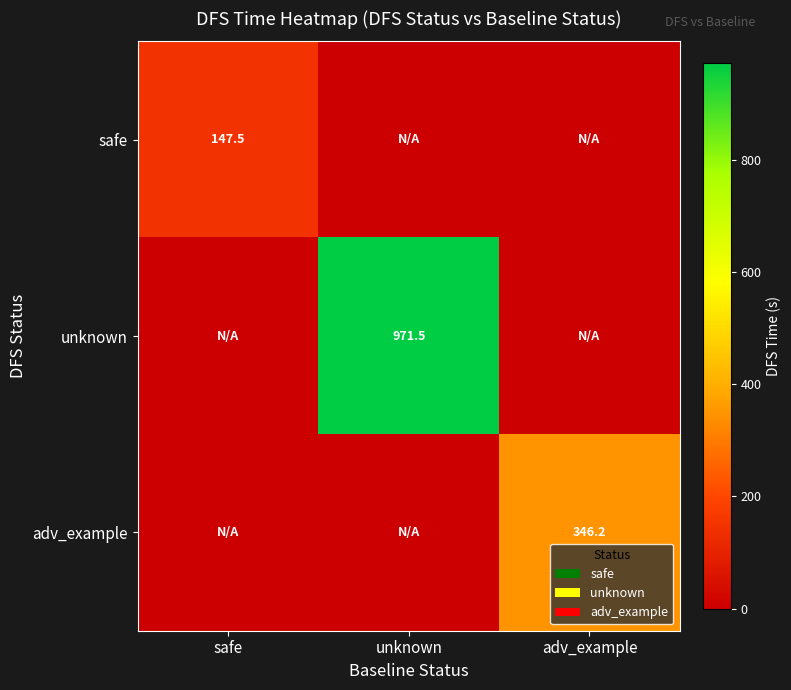

True or false: adv_example has a value of 346.2 at adv_example.

True